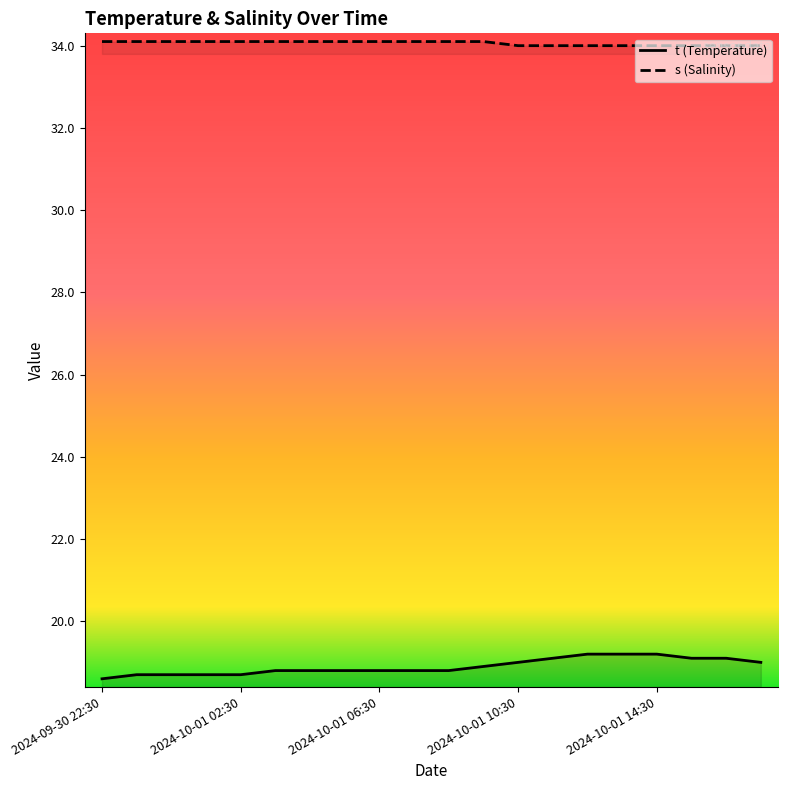

What is the average value of the s series?

34.1